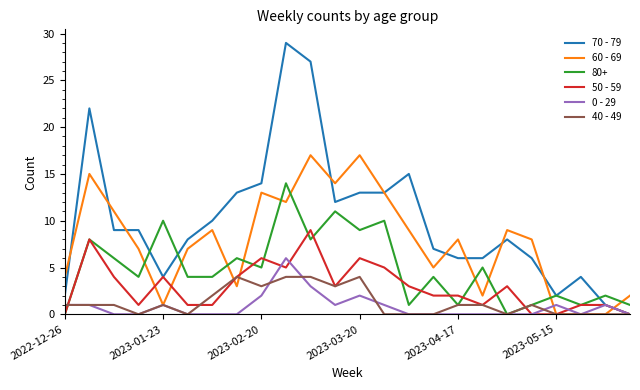

What is the sum of all 60 - 69 values?

186